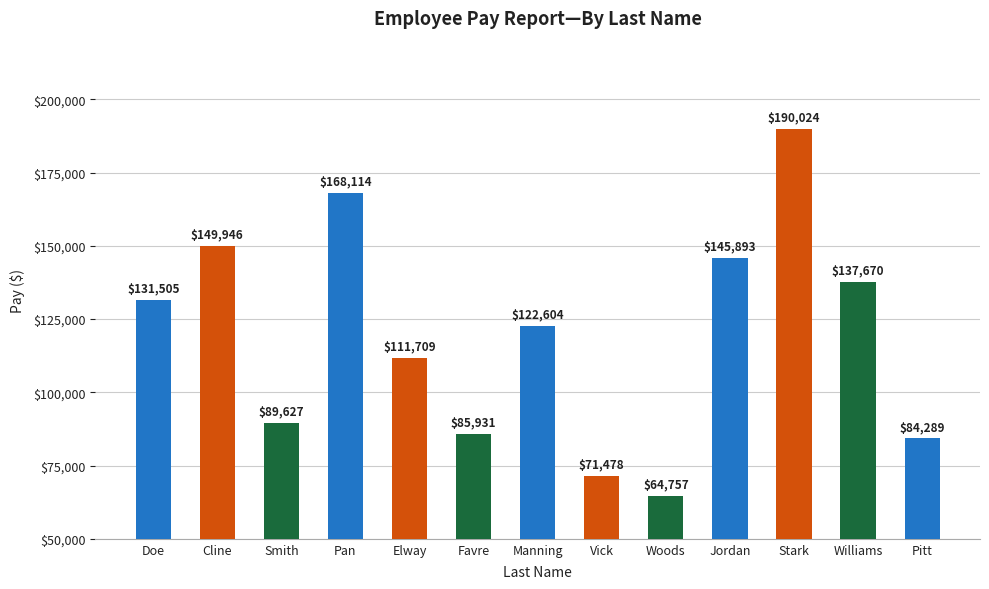

What is the label of the 13th bar from the right?

Doe